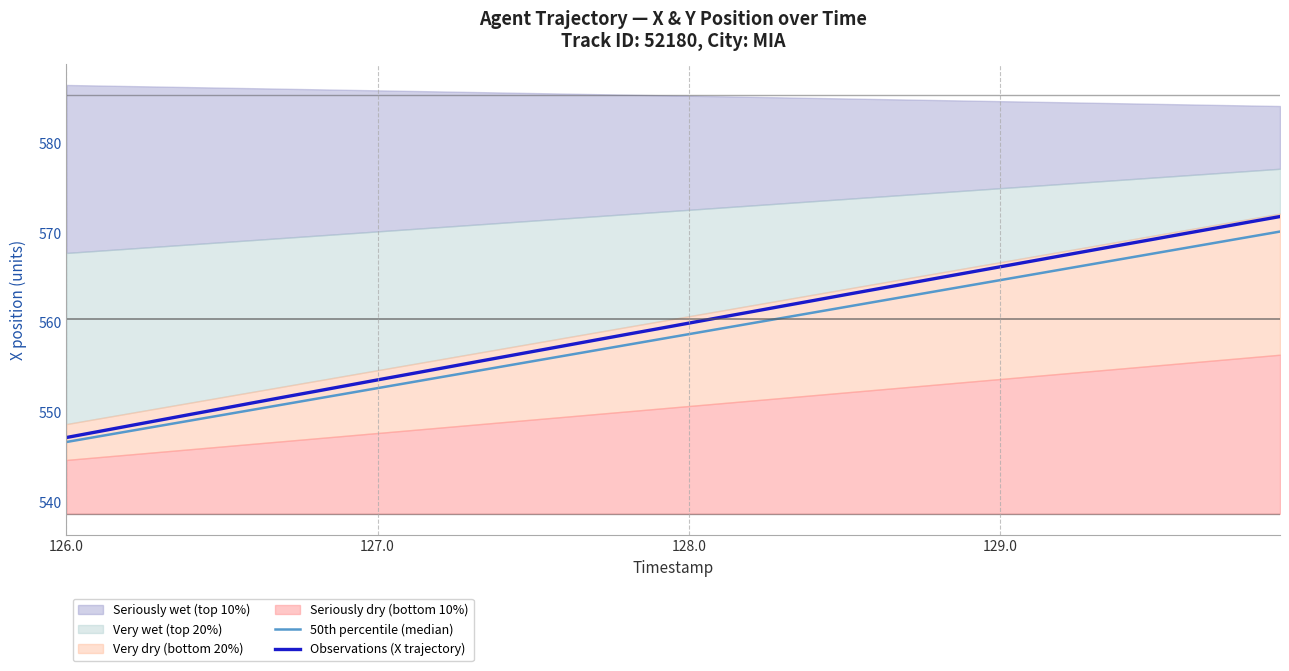

True or false: 50th percentile (median) and Observations (X trajectory) intersect in this chart.

False